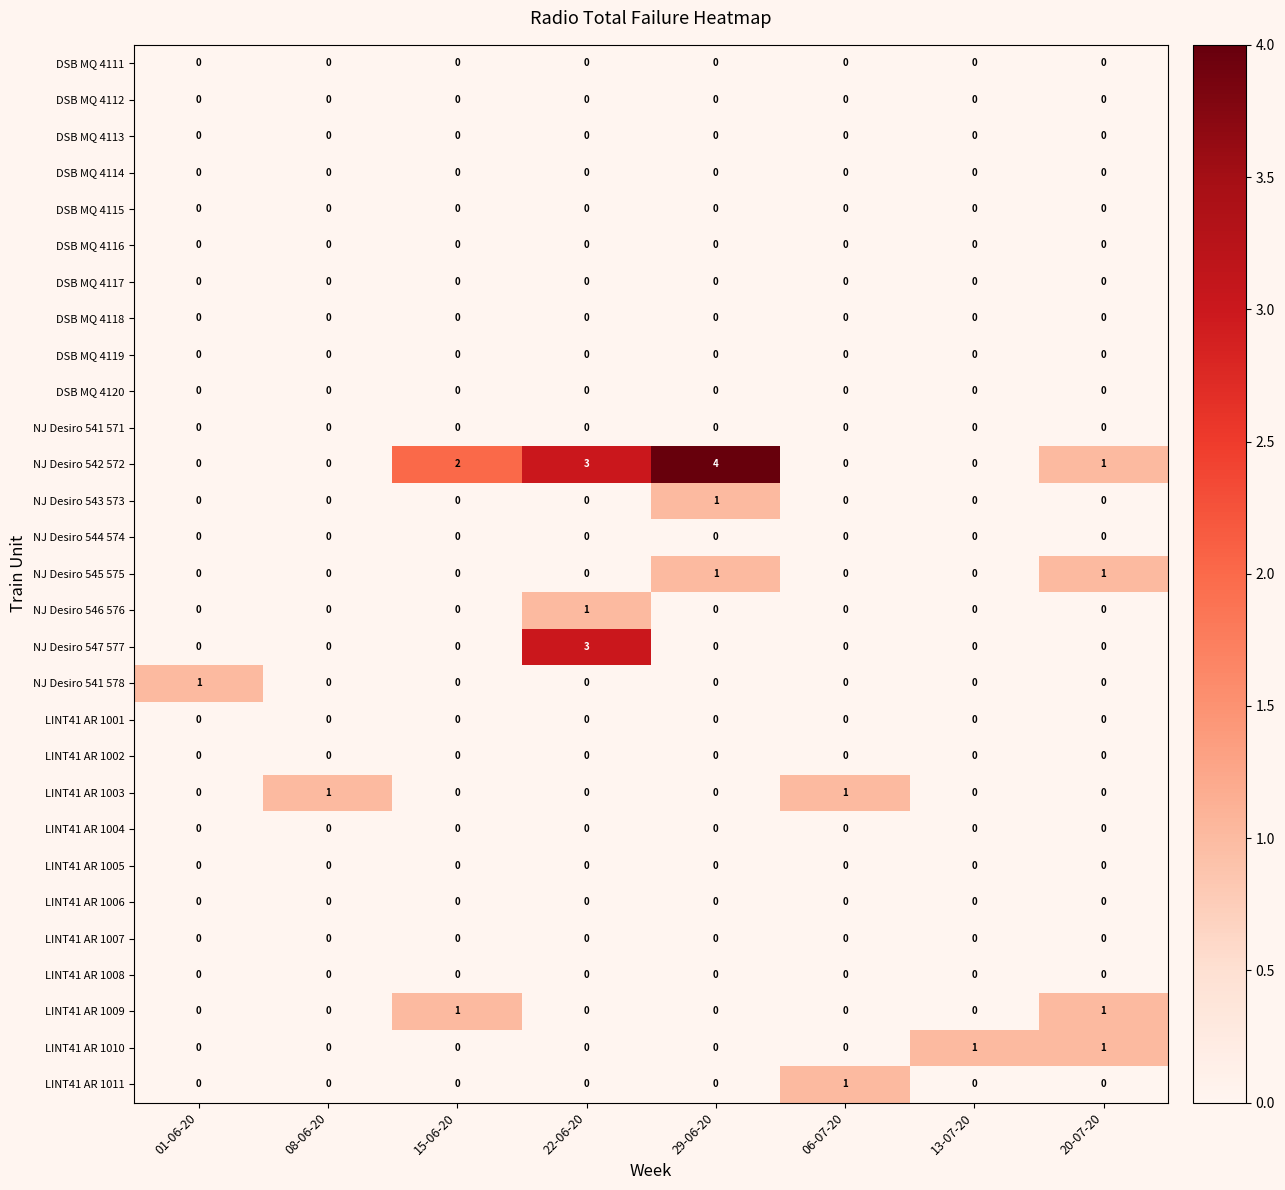

Which series has the widest spread of values?

NJ Desiro 542 572